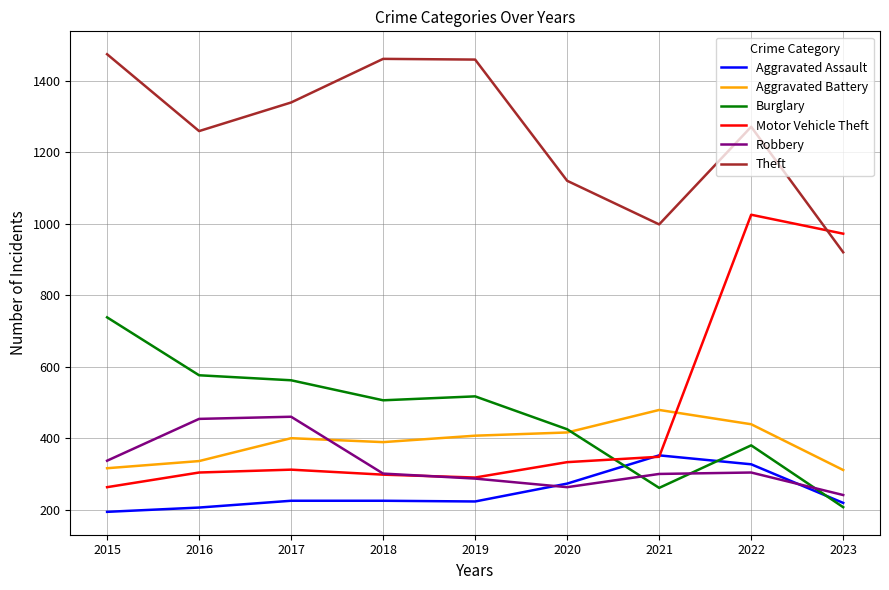

True or false: Theft has a value of 1459 at 2019.

True